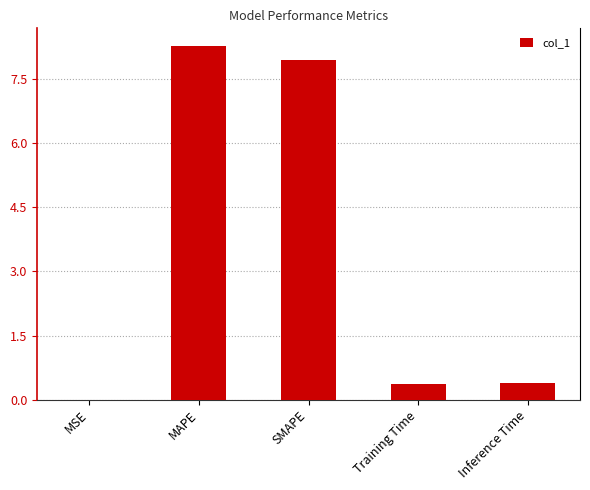

The chart shows a value of 0.4 at Inference Time. True or false?

True